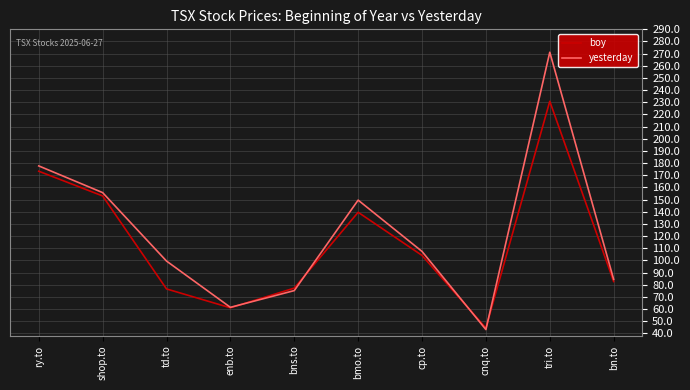

At which label is boy closest to 137?

bmo.to